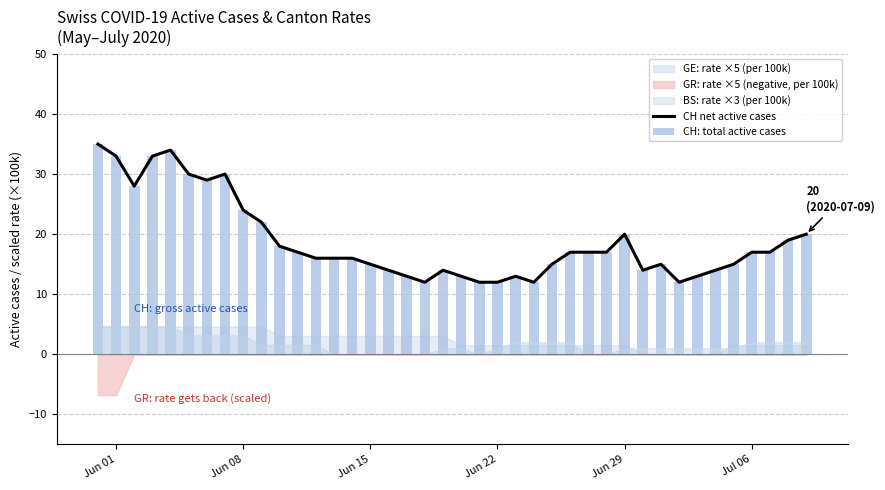

Is the value of CH net active cases at 10 greater than the value of CH: total active cases at 6?

No